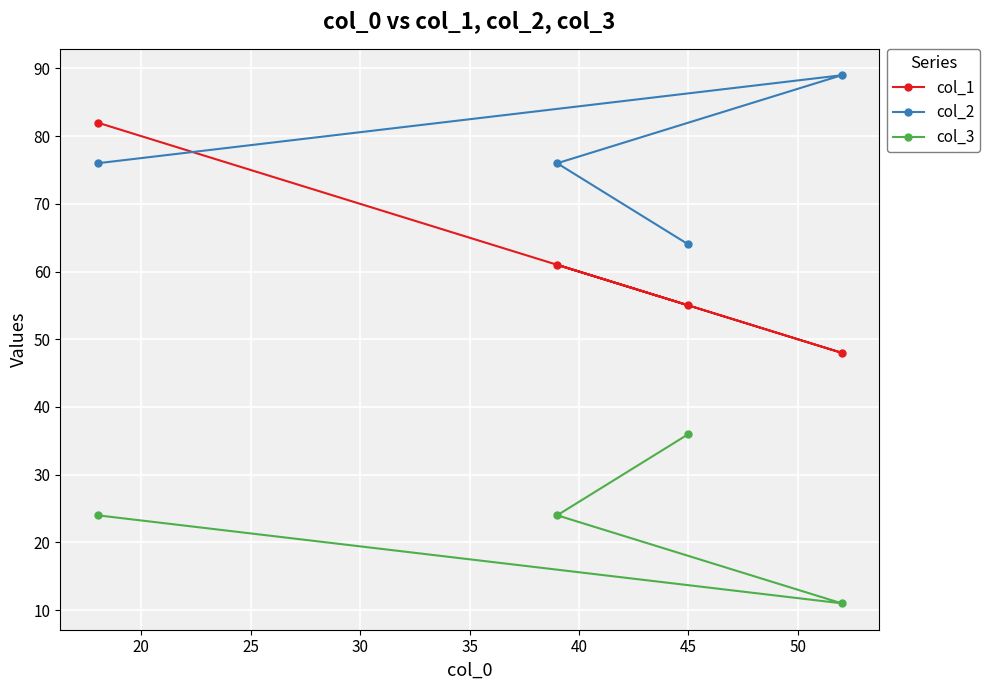

Which series has the largest total across all categories?

col_2